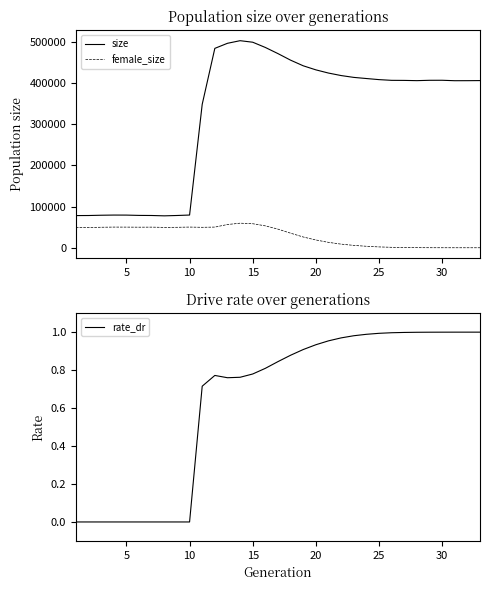

The value of rate_dr at 20 is 1.6. True or false?

False